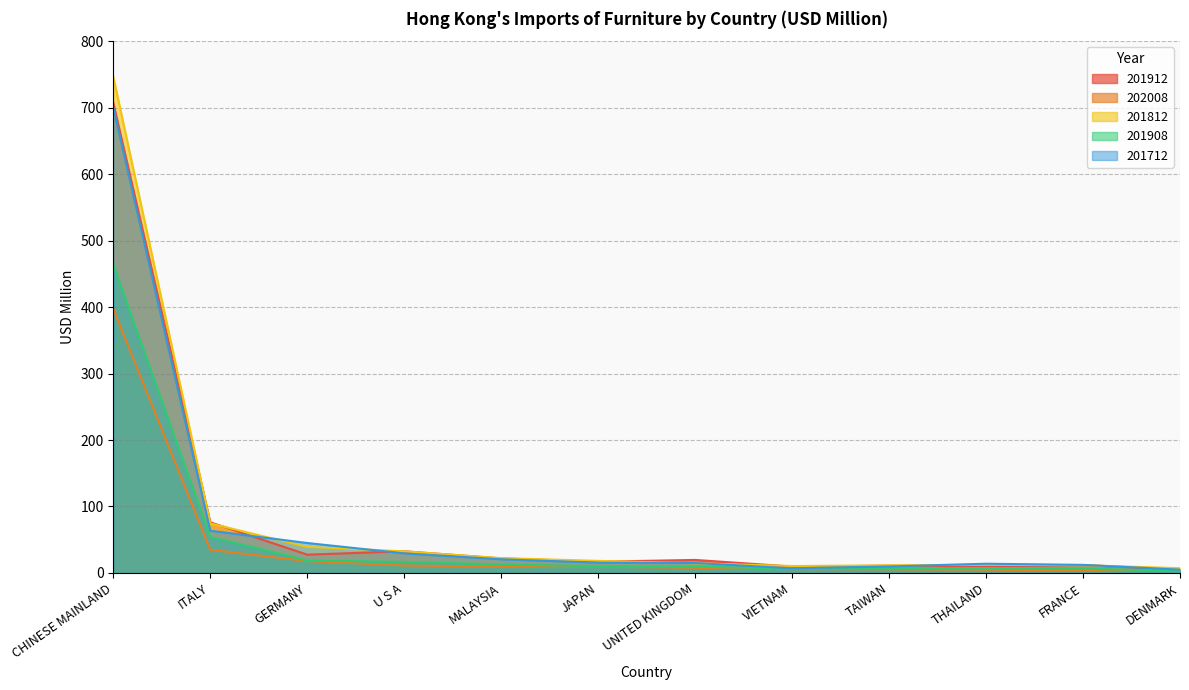

At which label does 201912 first exceed 19?

CHINESE MAINLAND